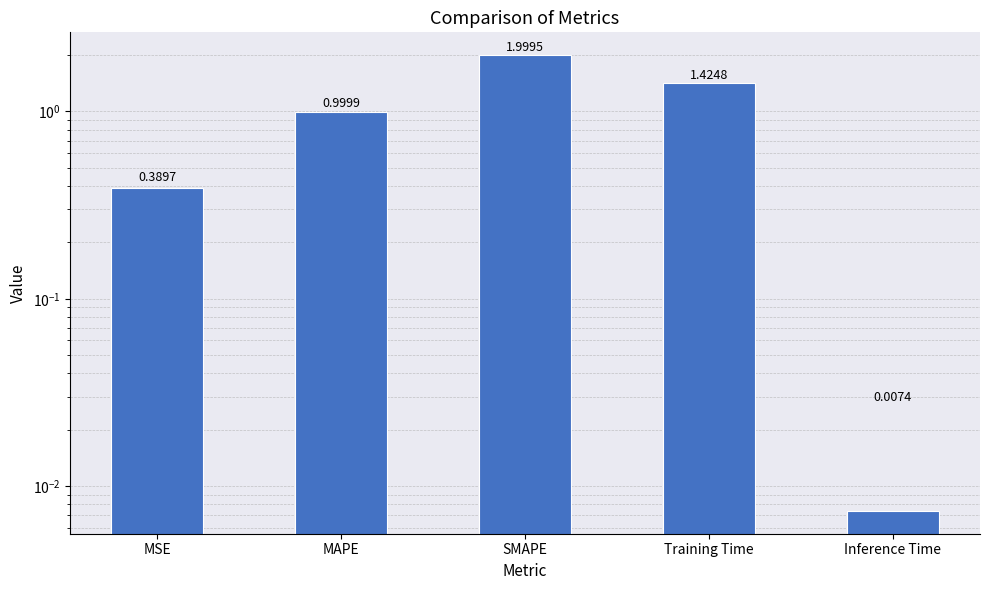

Where is the data nearest to the value 1?

MAPE